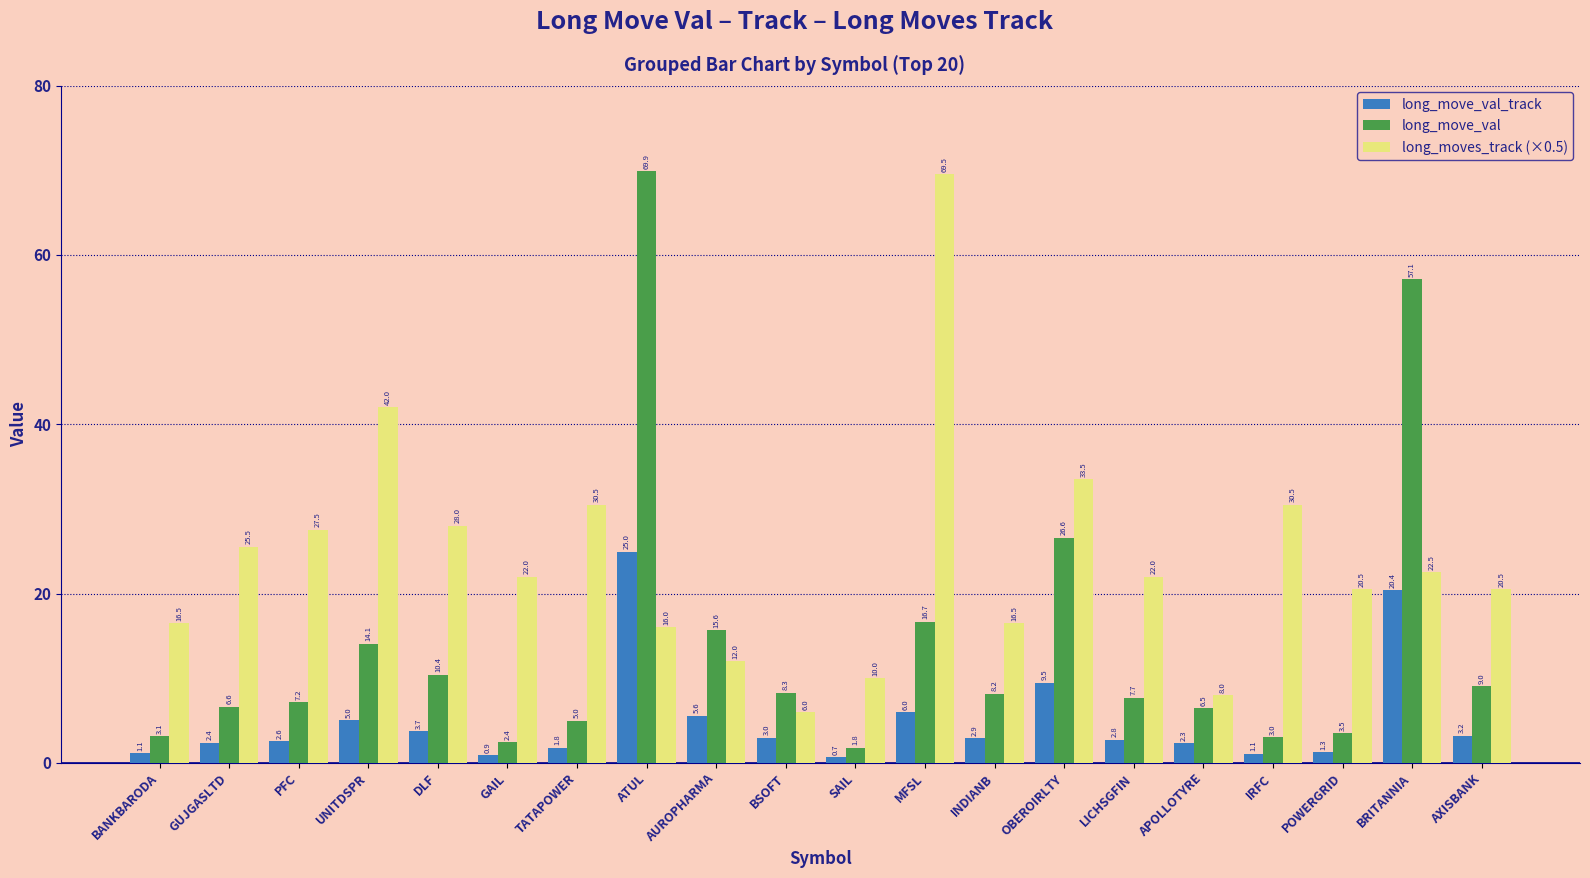

Reading left to right, list all the values displayed in this chart.

long_move_val_track: 1.1	2.4	2.6	5.0	3.7	0.9	1.8	25.0	5.6	3.0	0.7	6.0	2.9	9.5	2.8	2.3	1.1	1.3	20.4	3.2
long_move_val: 3.1	6.6	7.2	14.1	10.4	2.4	5.0	69.9	15.6	8.3	1.8	16.7	8.2	26.6	7.7	6.5	3.0	3.5	57.1	9.0
long_moves_track (×0.5): 16.5	25.5	27.5	42.0	28.0	22.0	30.5	16.0	12.0	6.0	10.0	69.5	16.5	33.5	22.0	8.0	30.5	20.5	22.5	20.5